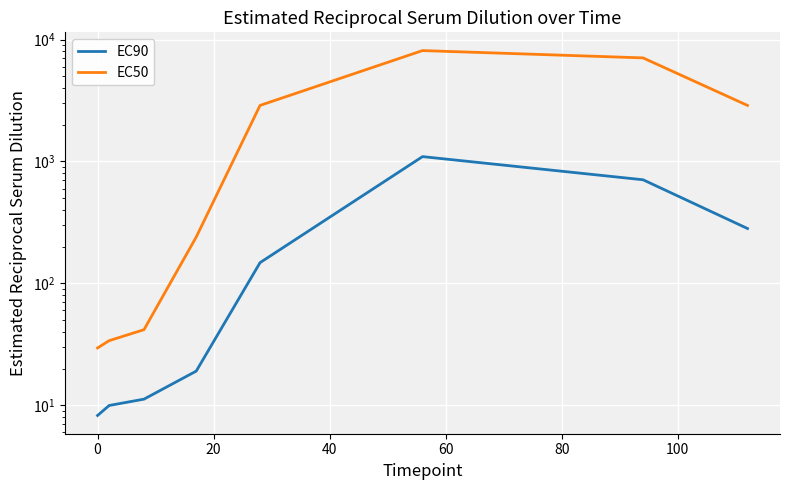

True or false: EC50 and EC90 cross at least once.

False